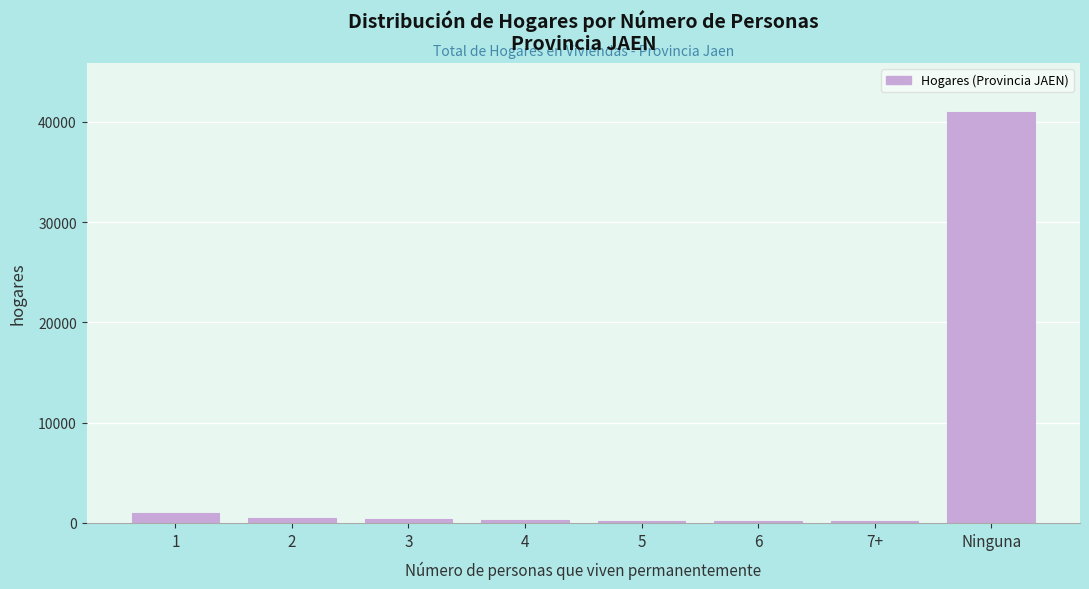

What is the difference between the maximum and minimum values?

40816